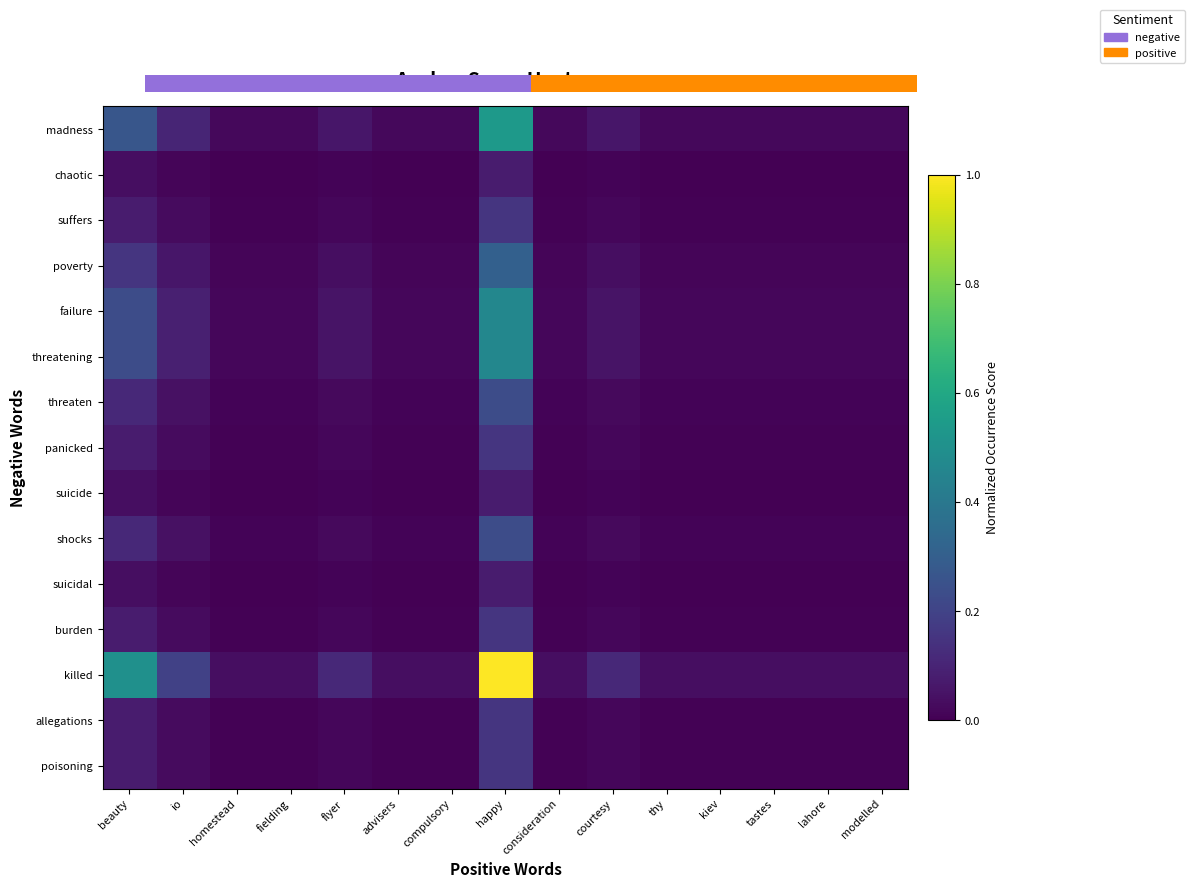

True or false: suicide has a value of 0.0 at lahore.

False